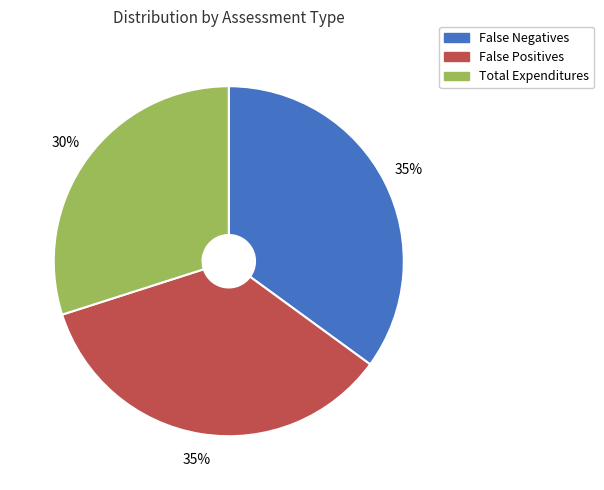

Which category has the smallest portion of the pie?

Total Expenditures